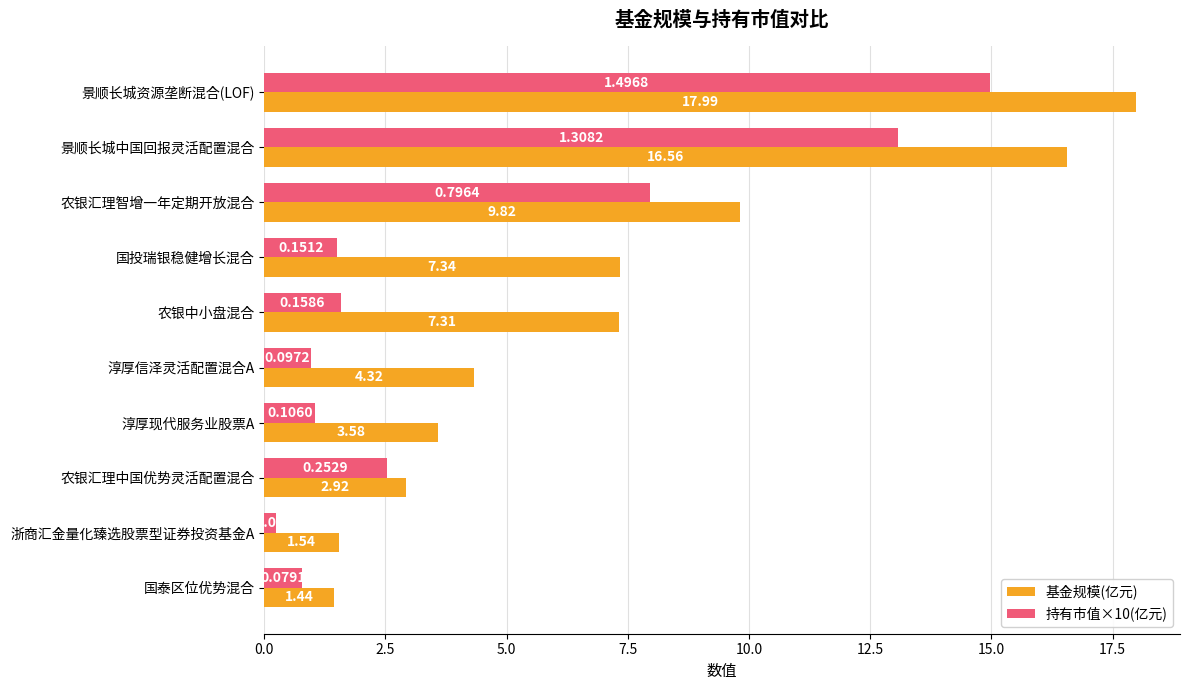

How many values in the 持有市值×10(亿元) series are below 1?

3